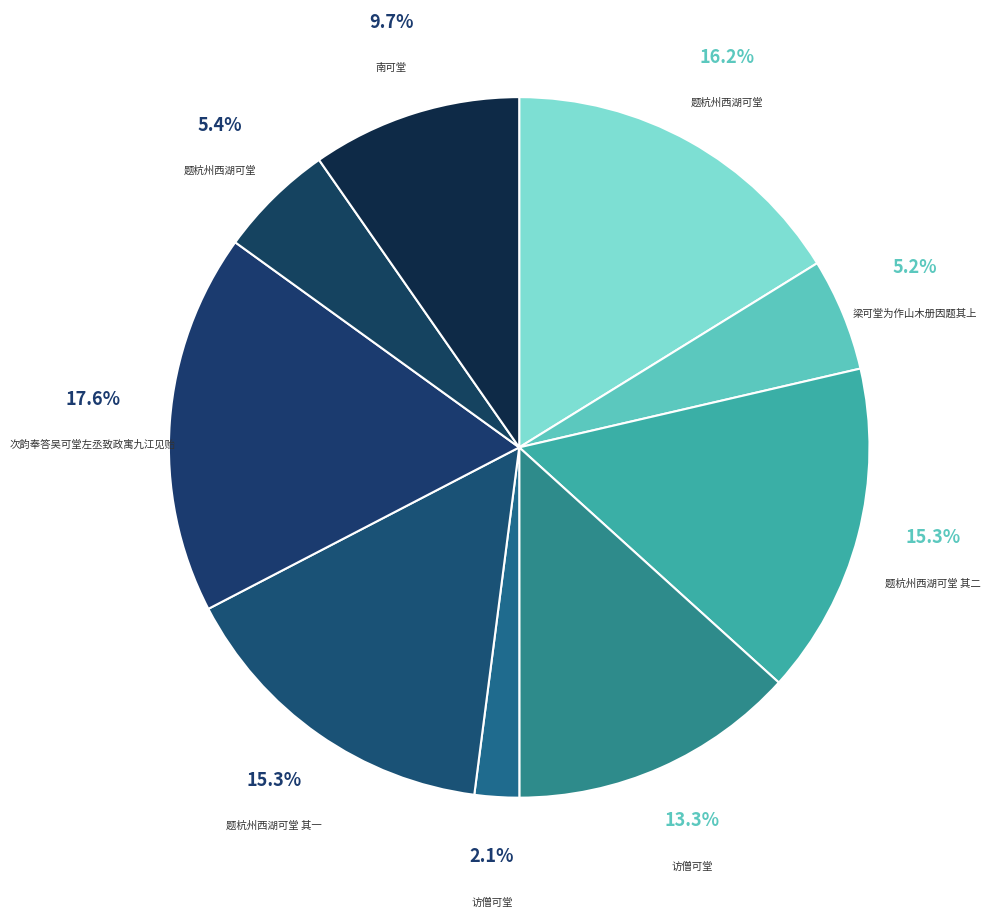

How many slices are in this pie chart?

9